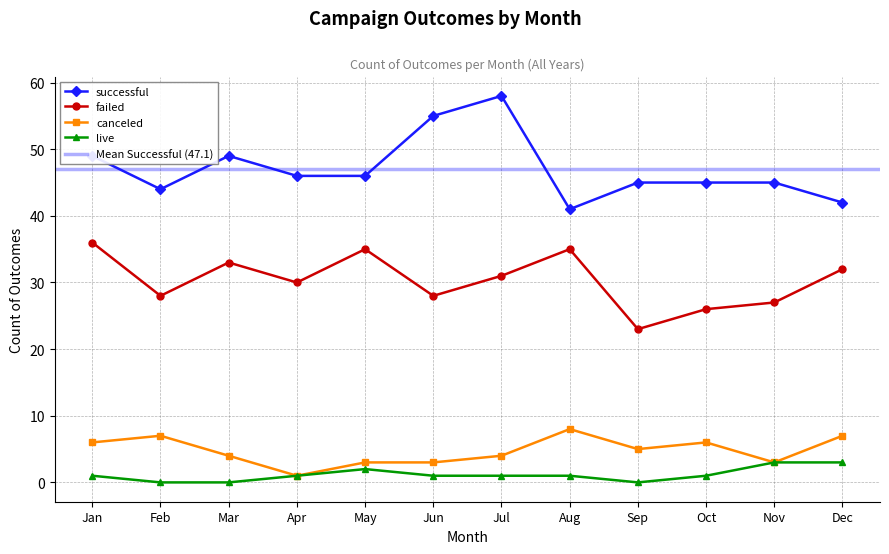

Reading left to right, what are all the values shown in this chart?

successful: Jan=49	Feb=44	Mar=49	Apr=46	May=46	Jun=55	Jul=58	Aug=41	Sep=45	Oct=45	Nov=45	Dec=42
failed: Jan=36	Feb=28	Mar=33	Apr=30	May=35	Jun=28	Jul=31	Aug=35	Sep=23	Oct=26	Nov=27	Dec=32
canceled: Jan=6	Feb=7	Mar=4	Apr=1	May=3	Jun=3	Jul=4	Aug=8	Sep=5	Oct=6	Nov=3	Dec=7
live: Jan=1	Feb=0	Mar=0	Apr=1	May=2	Jun=1	Jul=1	Aug=1	Sep=0	Oct=1	Nov=3	Dec=3